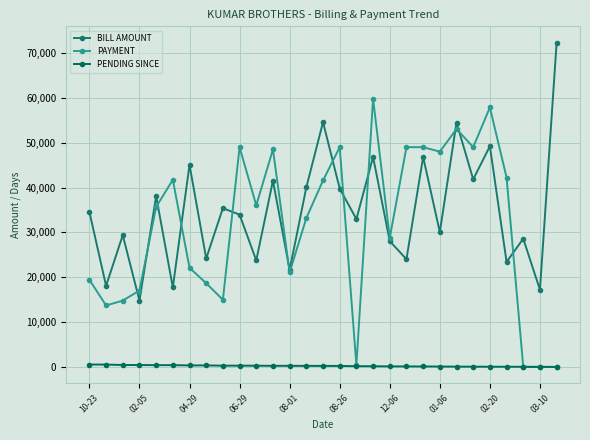

What is the value of the BILL AMOUNT point at the 23rd from the left?

54496